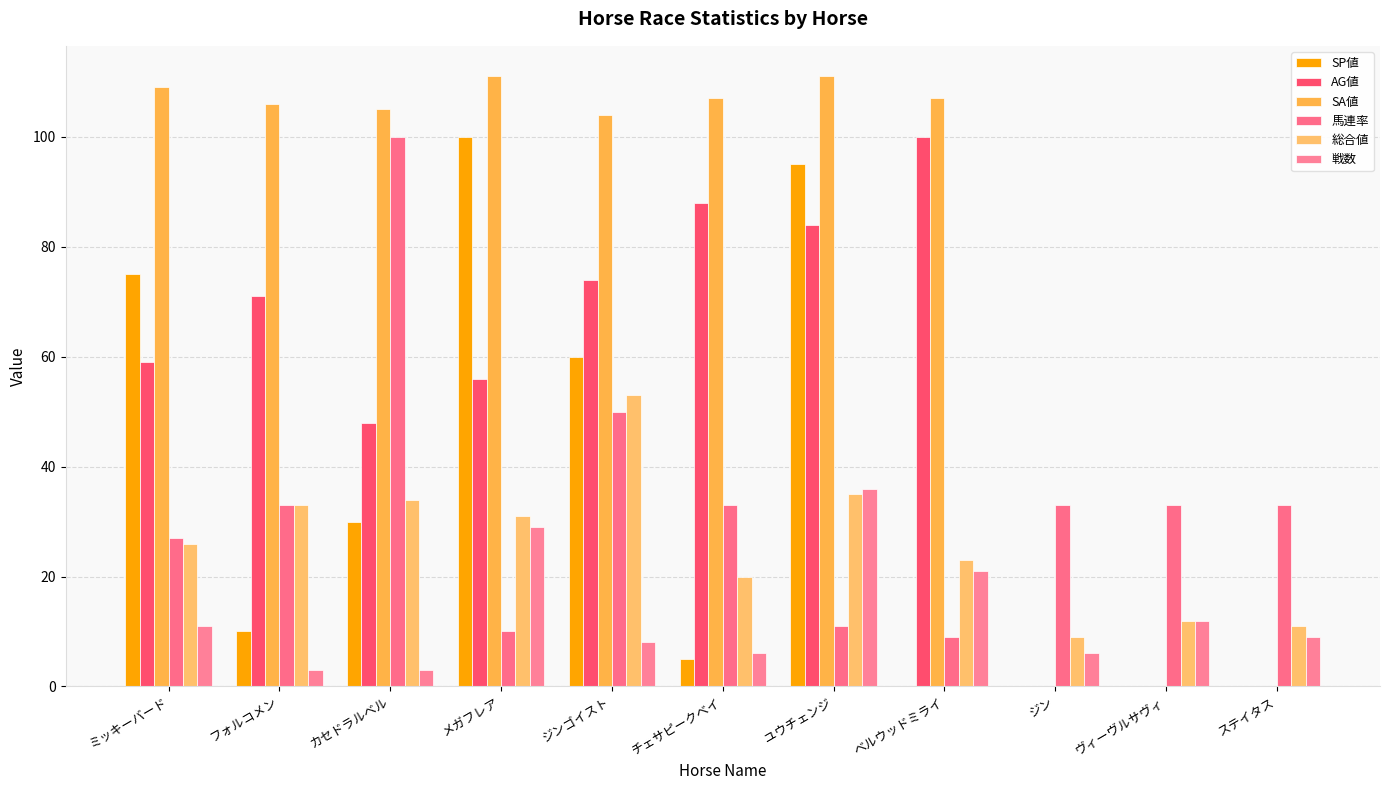

What is the label of the 1st bar from the left?

ミッキーバード